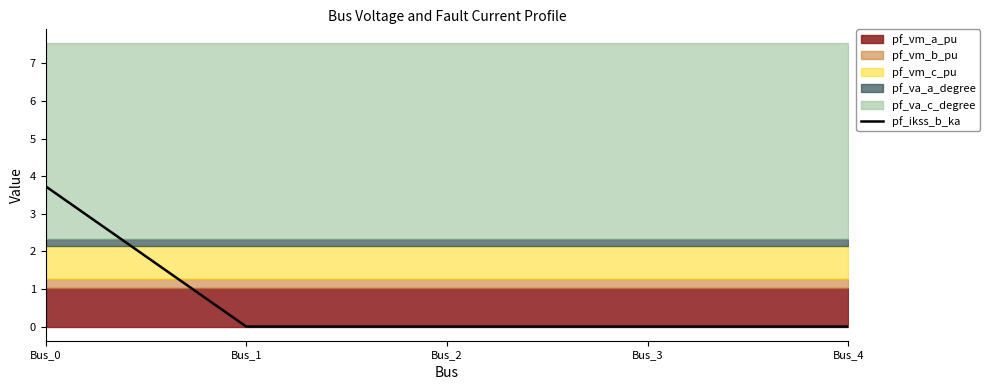

The value at Bus_0 is 3.7. True or false?

True